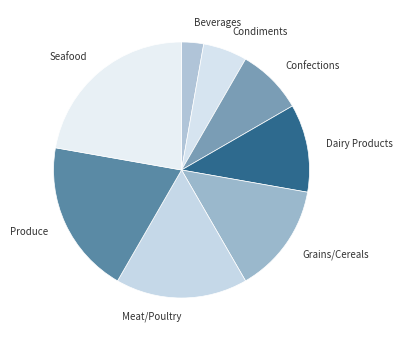

Rank the categories by value from highest to lowest.

Seafood, Produce, Meat/Poultry, Grains/Cereals, Dairy Products, Confections, Condiments, Beverages